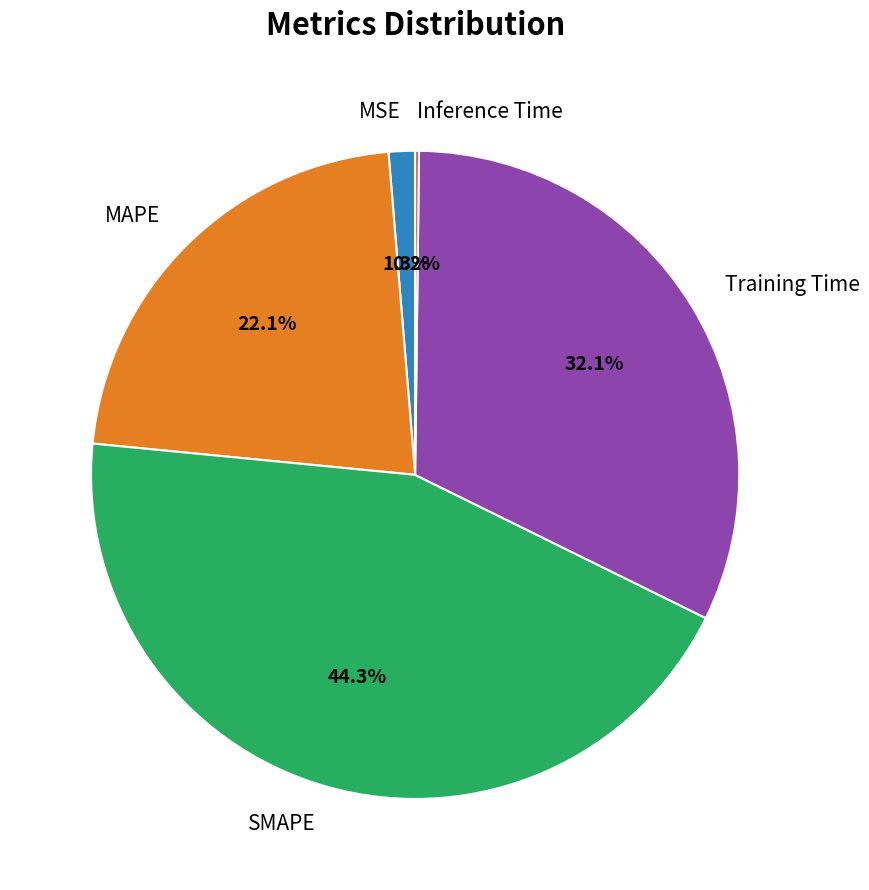

Is SMAPE the majority of the pie?

No